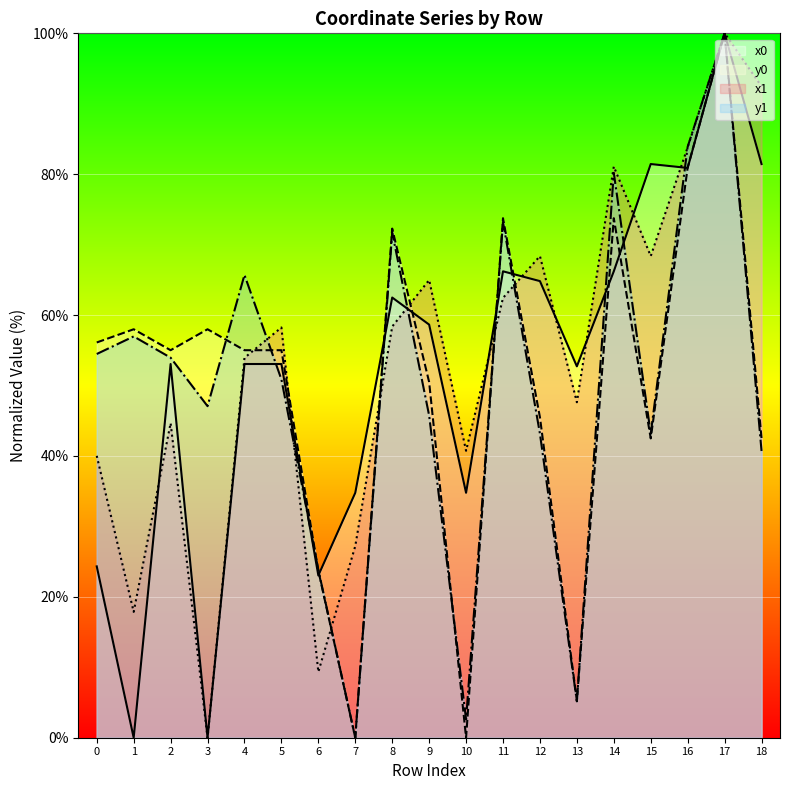

After their last crossing, which series has the higher values: y0 or x0?

y0